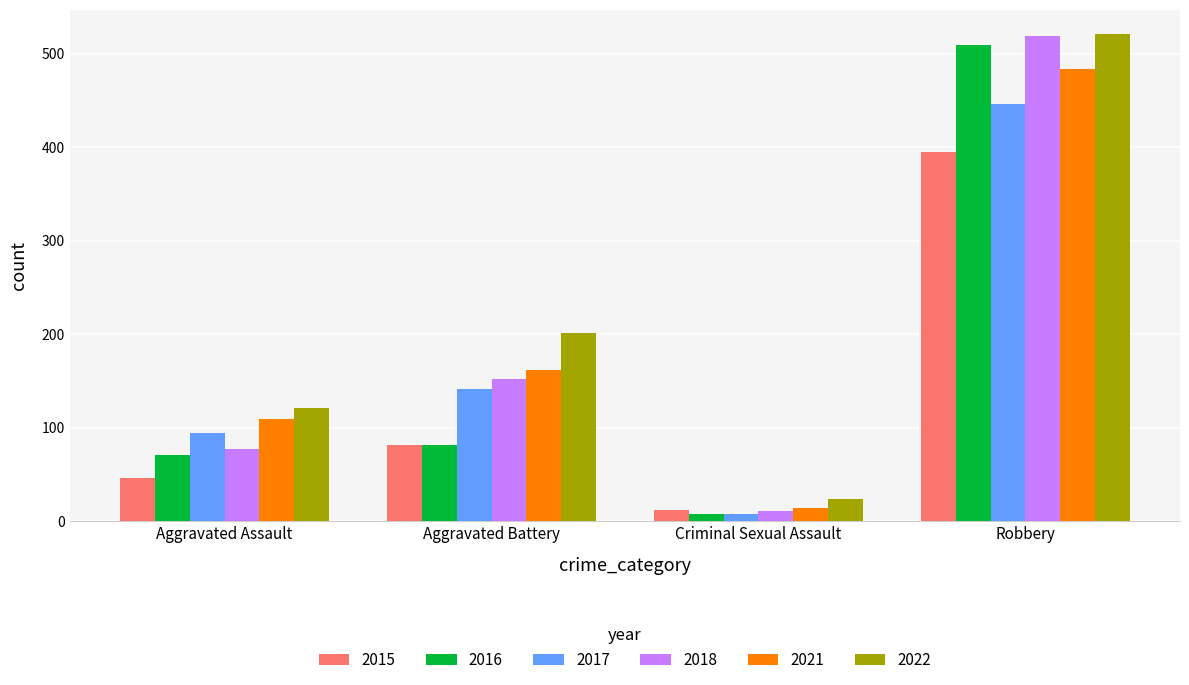

Reading left to right, list all the values displayed in this chart.

2015: 46	82	12	395
2016: 71	82	8	510
2017: 95	142	8	446
2018: 77	152	11	519
2021: 110	162	14	484
2022: 121	202	24	521